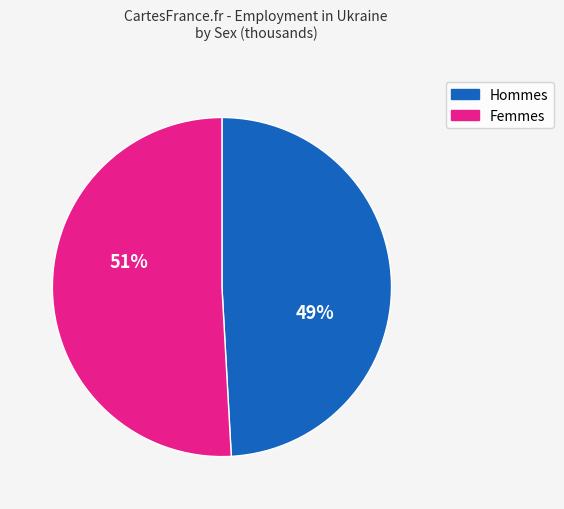

To the nearest percent, what is the average slice percentage?

50%